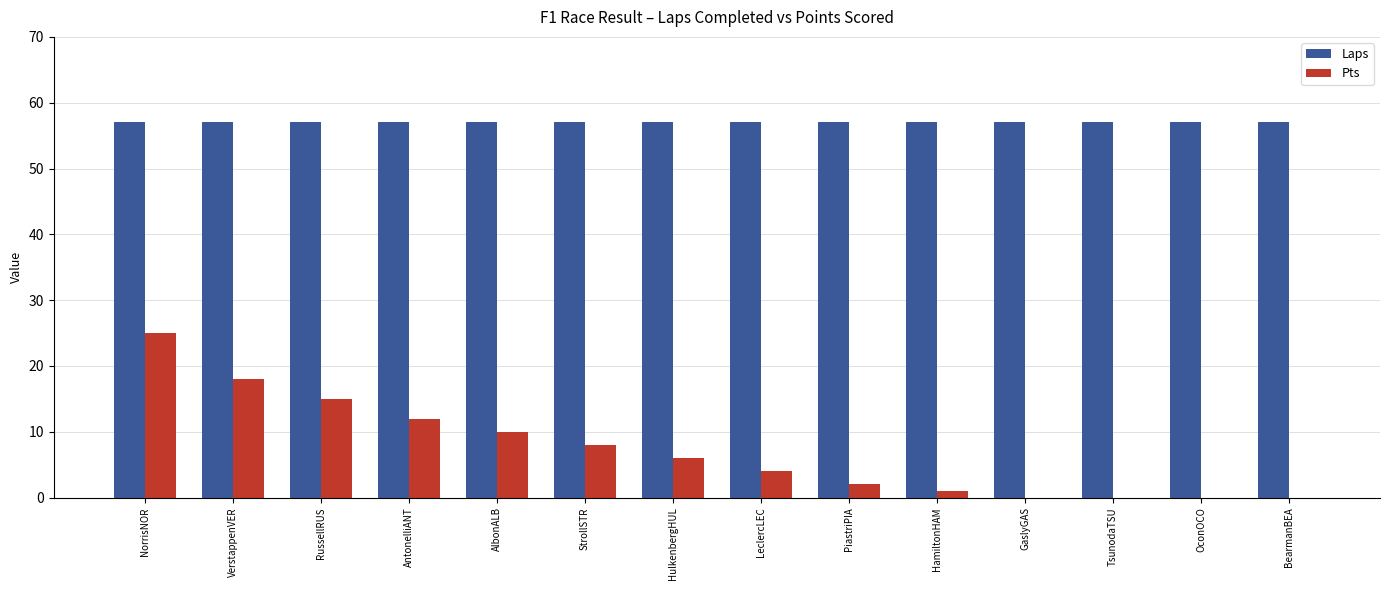

What is the approximate value of Laps at AlbonALB?

57